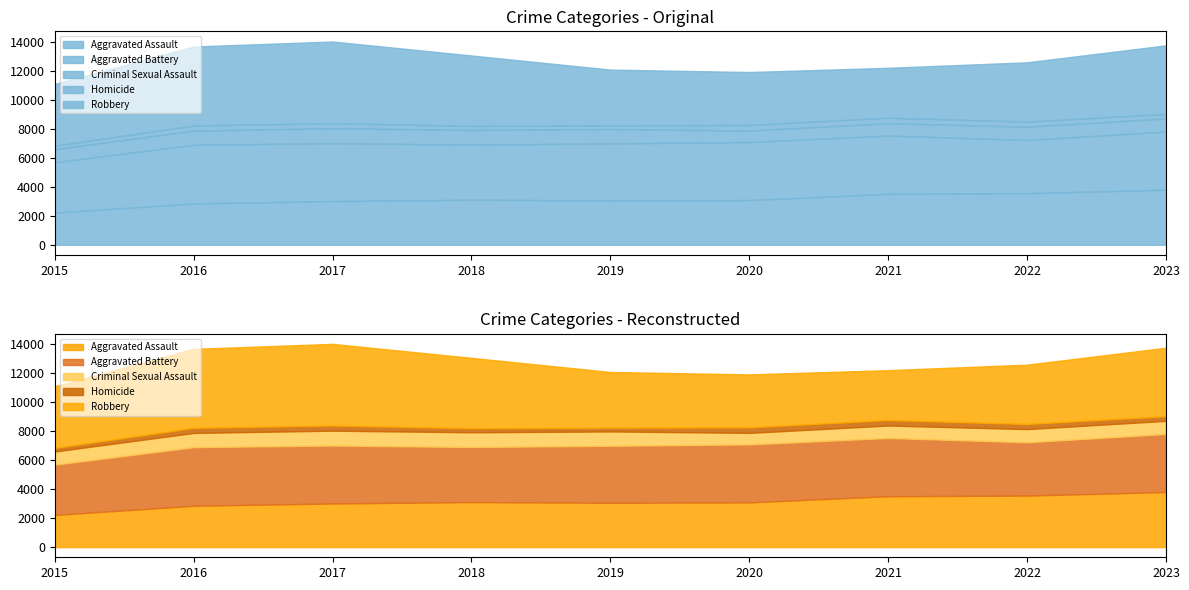

Where is the first local minimum for Homicide?

2019